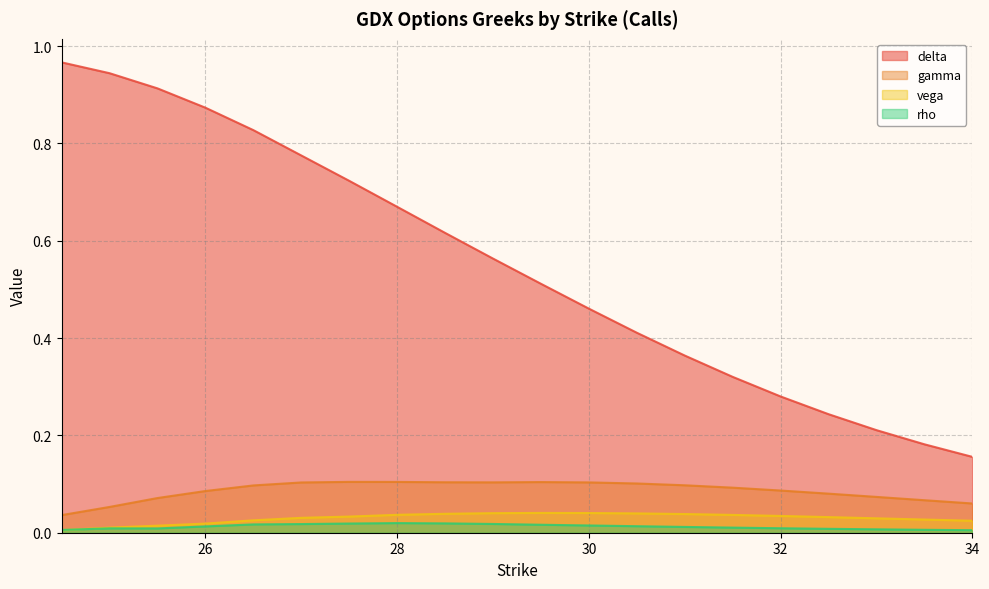

Which series ends up on top after the final intersection of vega and rho?

vega